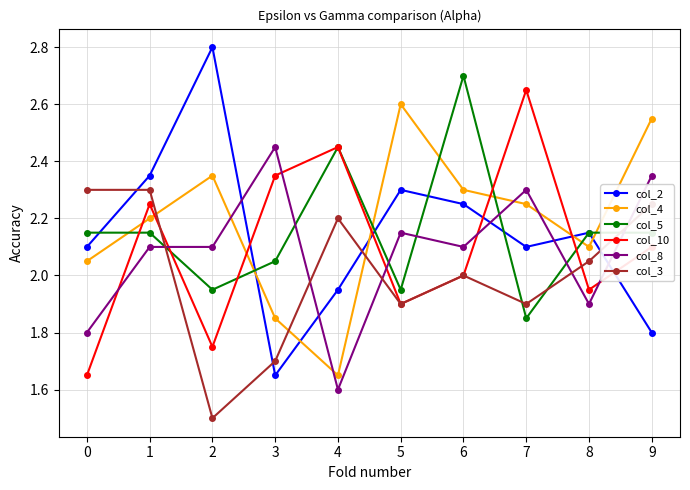

Where does the col_10 series first go above 2?

1